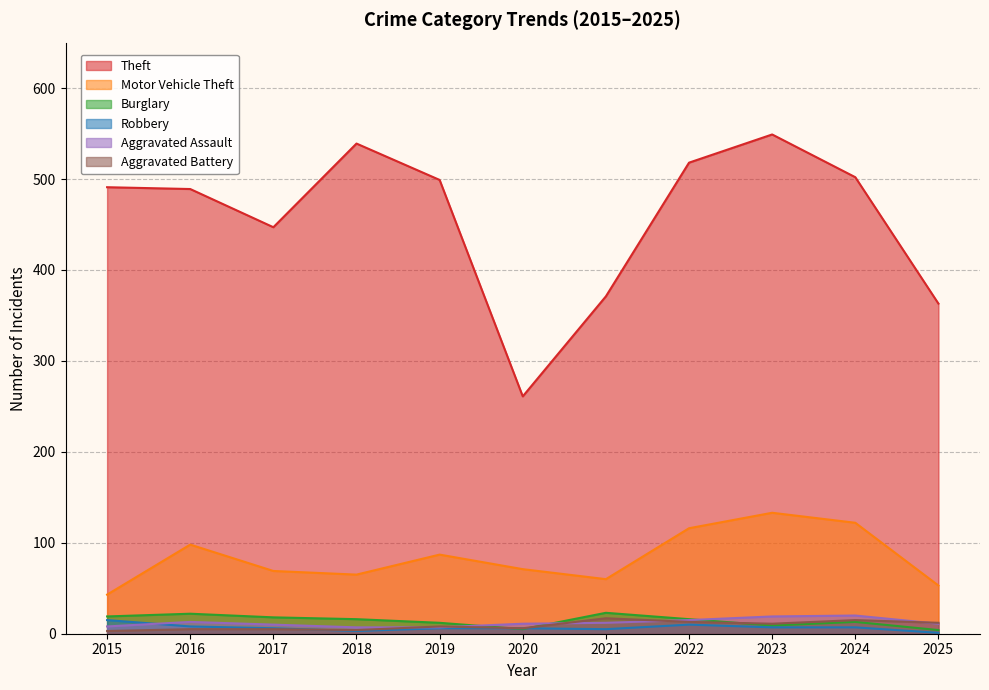

What is the difference between the Robbery values at 2016 and 2025?

7